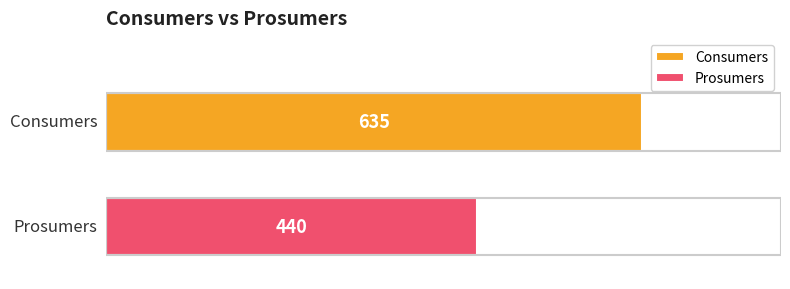

What are all the series names shown in the legend?

Consumers, Prosumers